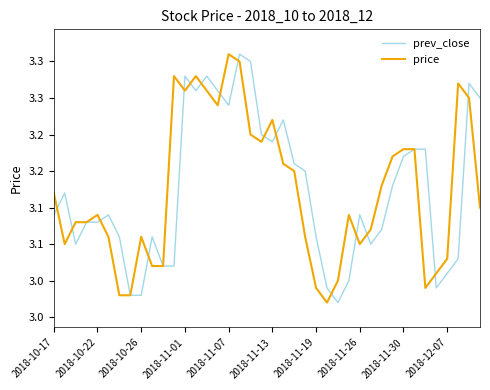

What is the maximum value for price?

3.3